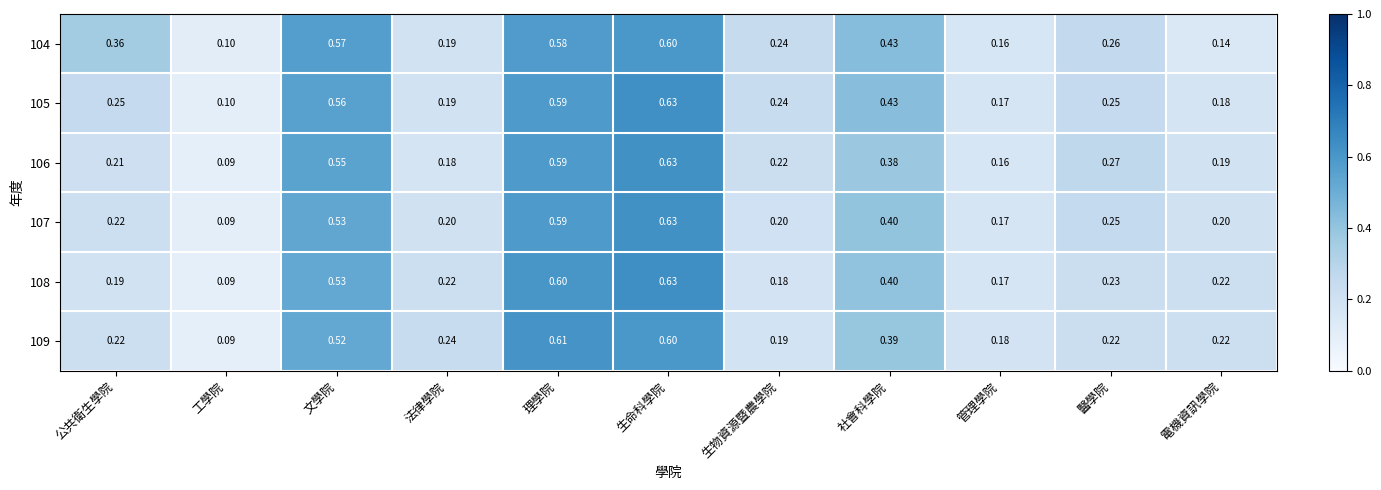

At which category is the sum across all series the highest?

生命科學院